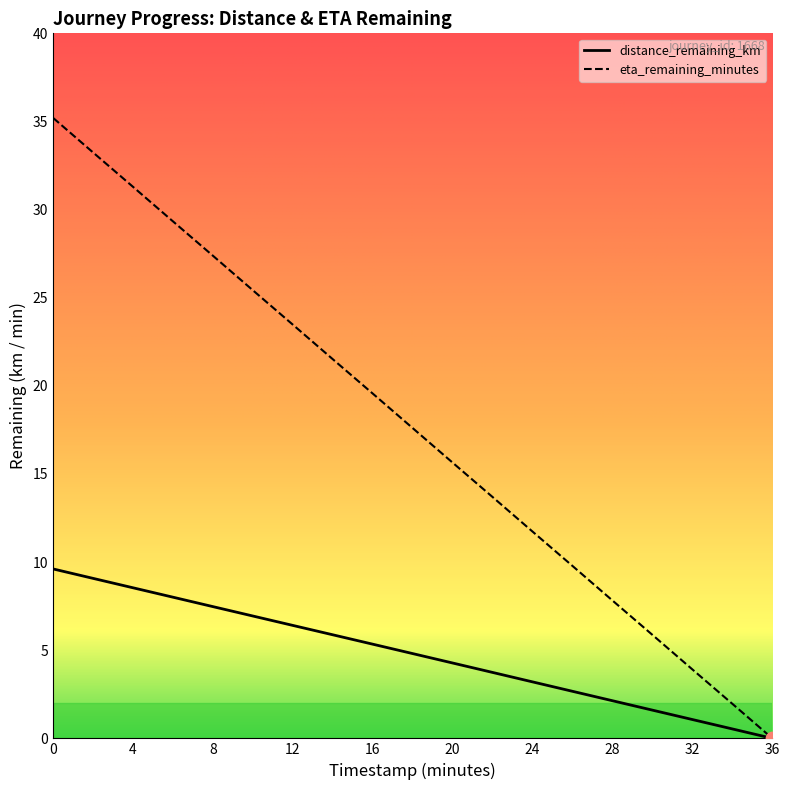

Which series has the widest spread of Y values?

eta_remaining_minutes